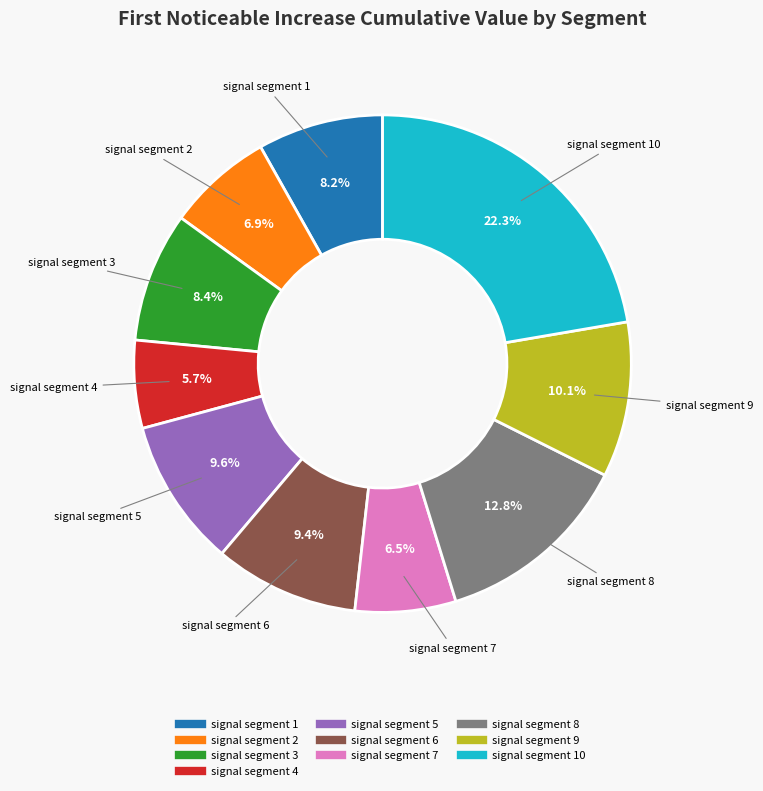

Is there any slice that represents more than half of the pie?

No